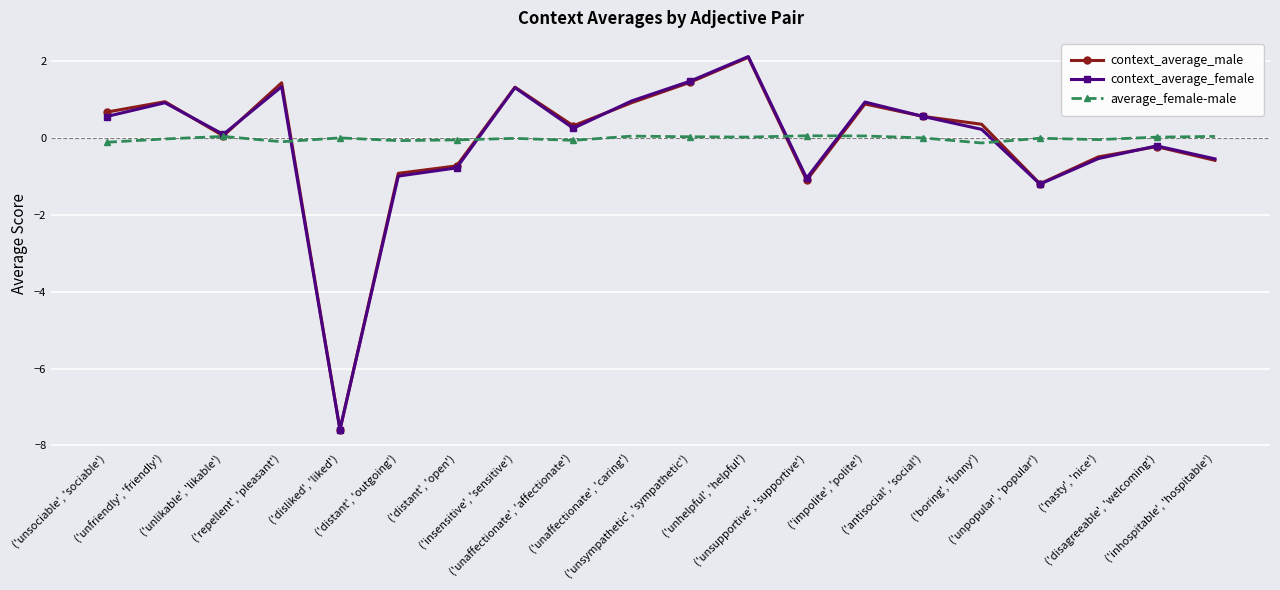

What is the minimum value for context_average_female?

-7.6